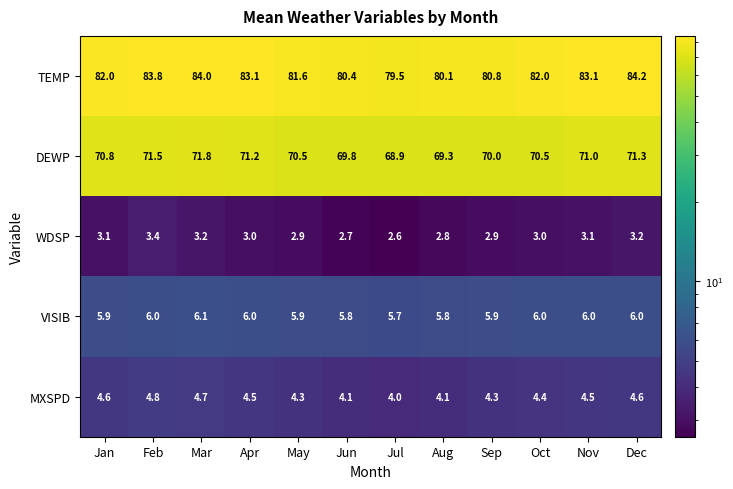

What is the difference between the maximum and minimum values in the MXSPD series?

0.8